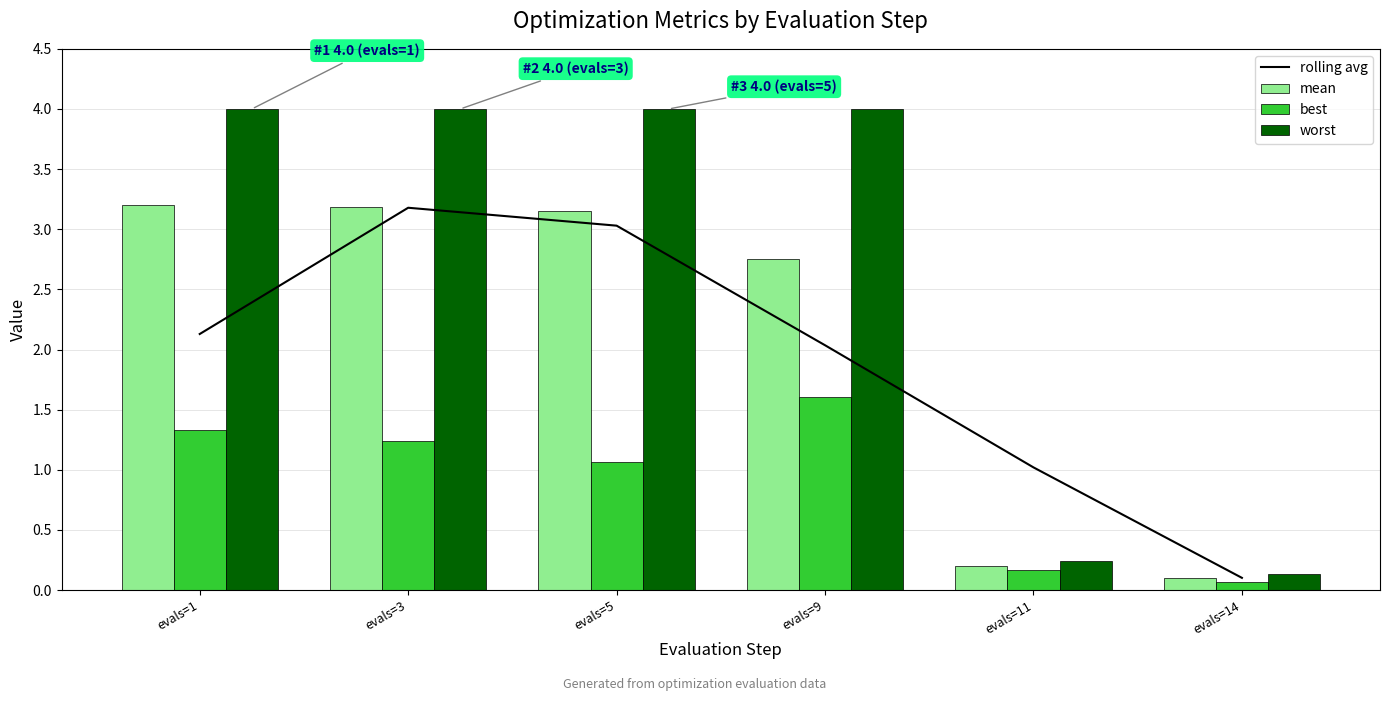

At how many categories does at least one series exceed 0?

6